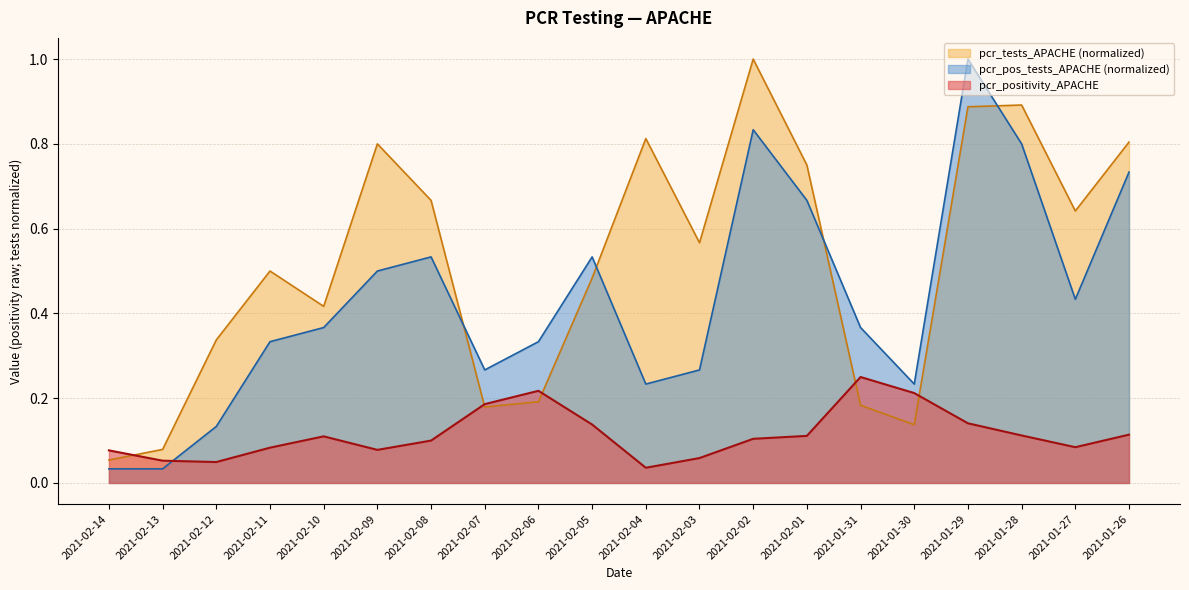

What is the label of the 10th point from the left?

2021-02-05